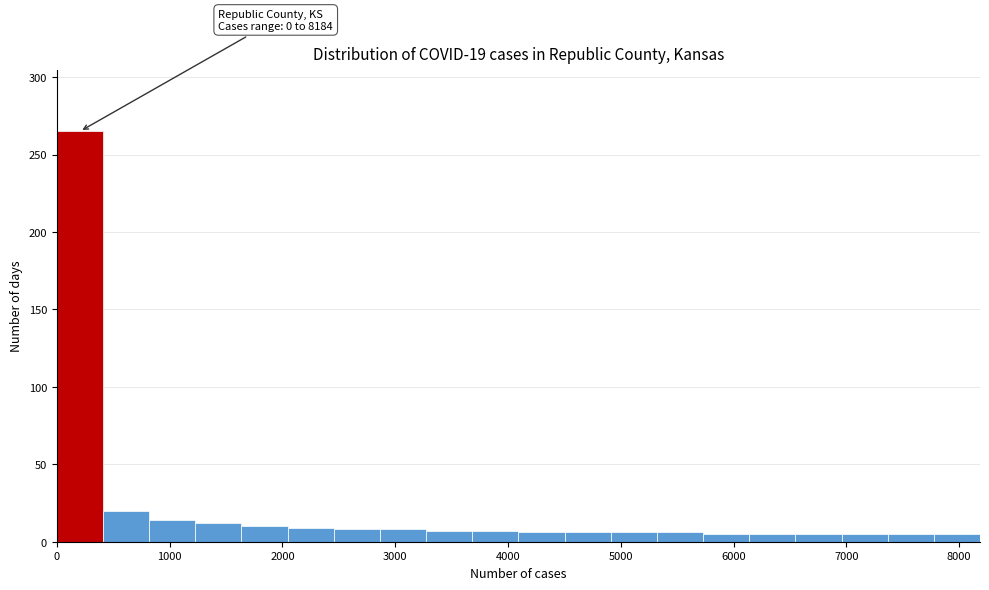

Over which range of the x-axis is the bar tallest?

0 to 400